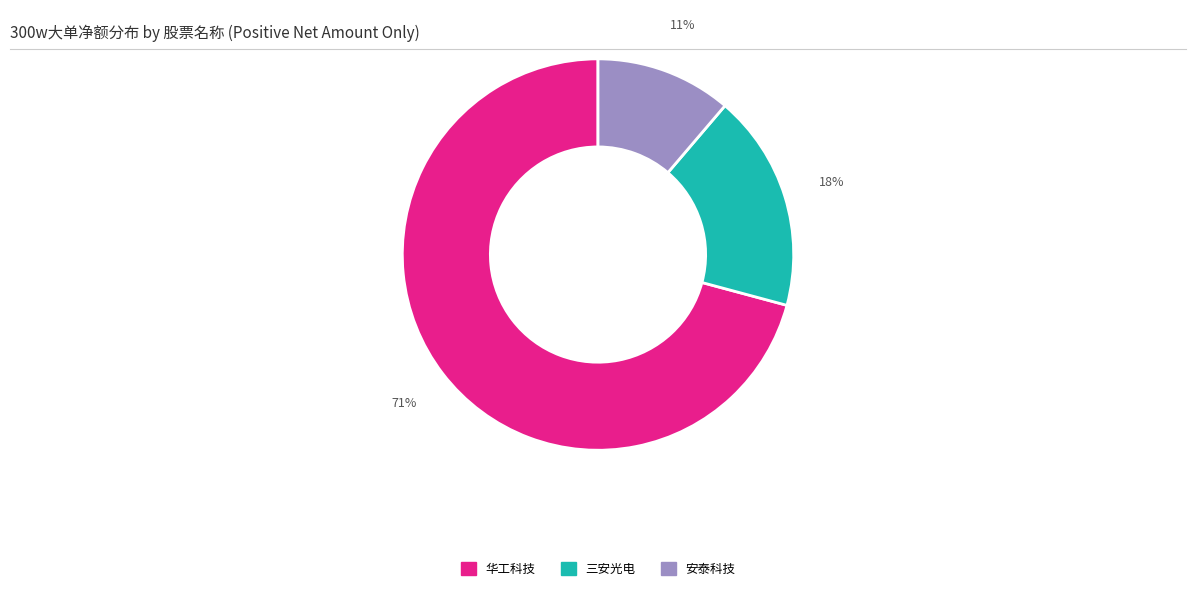

To the nearest percent, what is the difference between the largest and smallest slice percentages?

60%